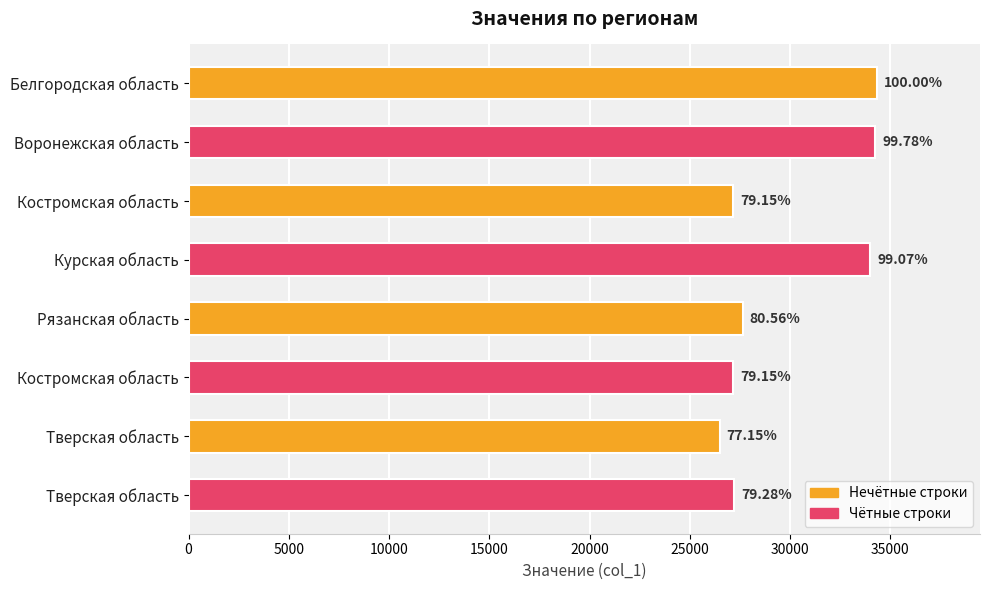

Are the bars horizontal?

Yes